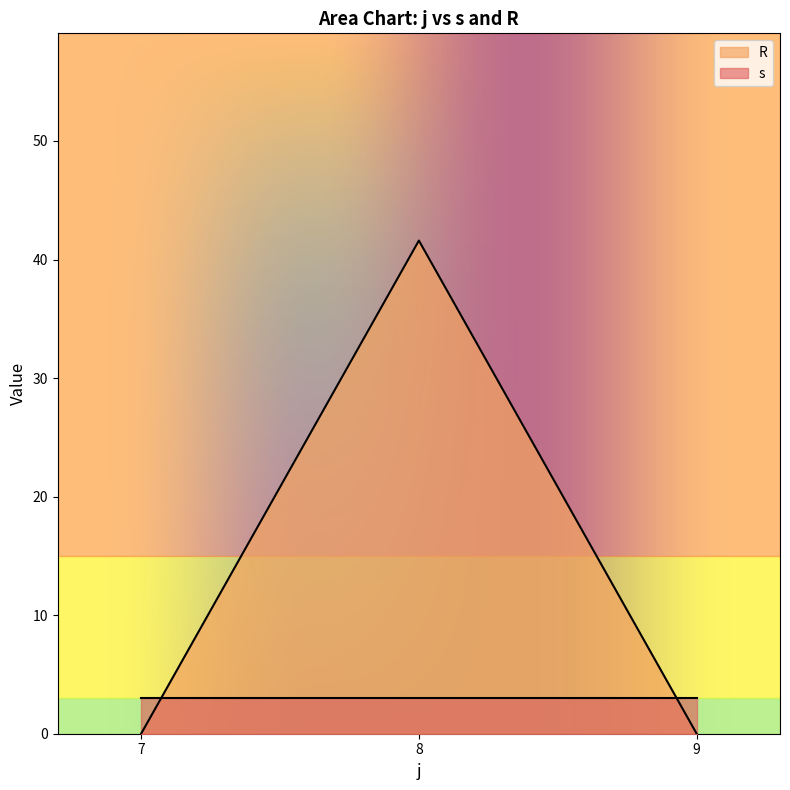

Which series has the largest range (max minus min)?

R